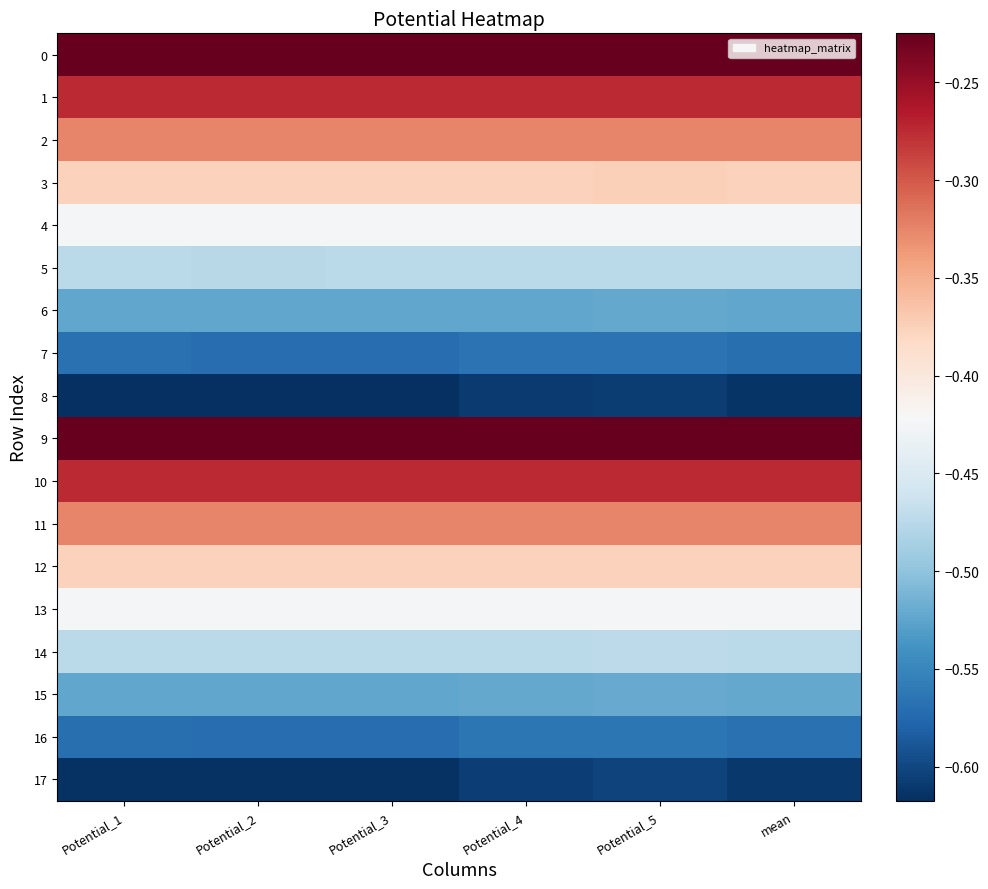

What is the maximum value shown in the chart?

-0.2